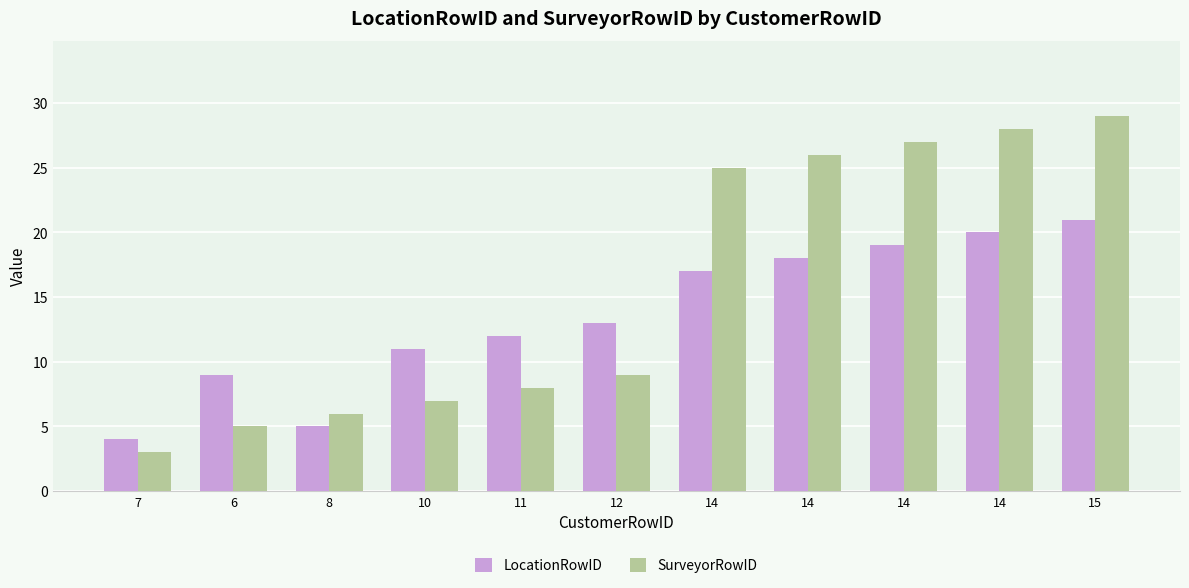

How many groups of bars are there?

11